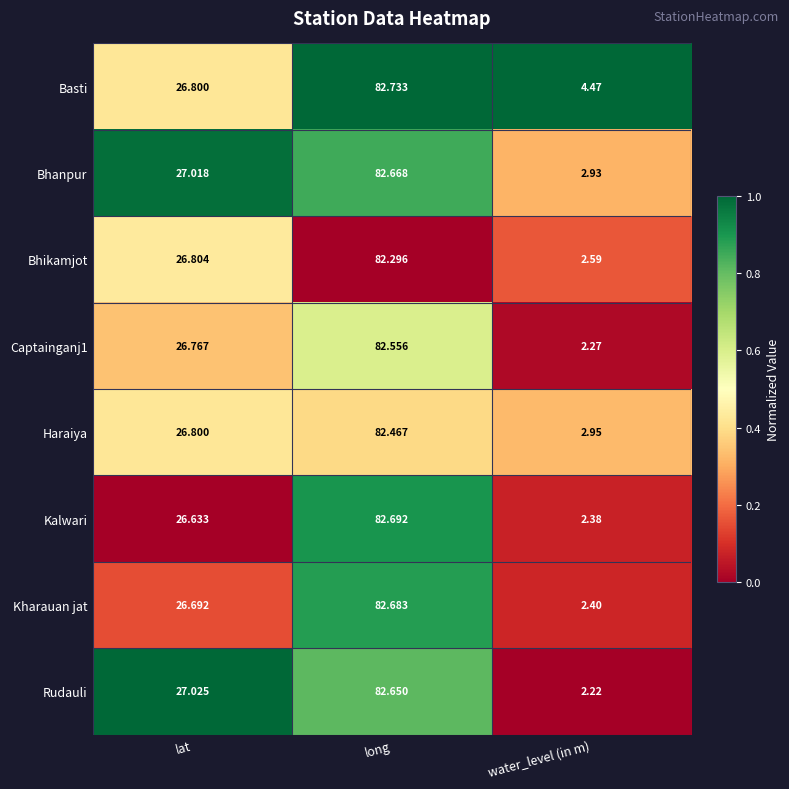

At which label does Basti first exceed 26?

lat